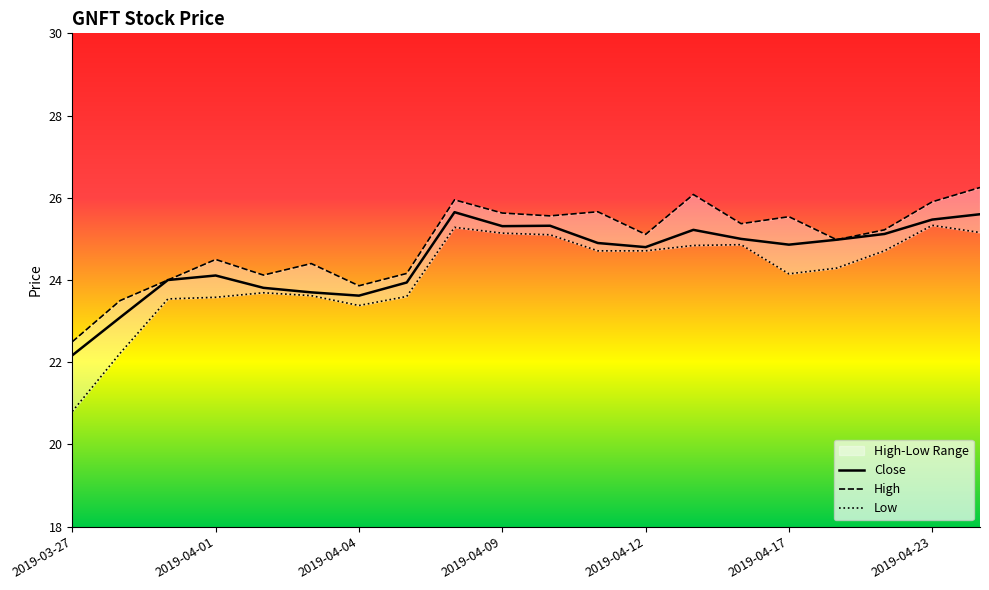

True or false: Low and Close cross at least once.

False